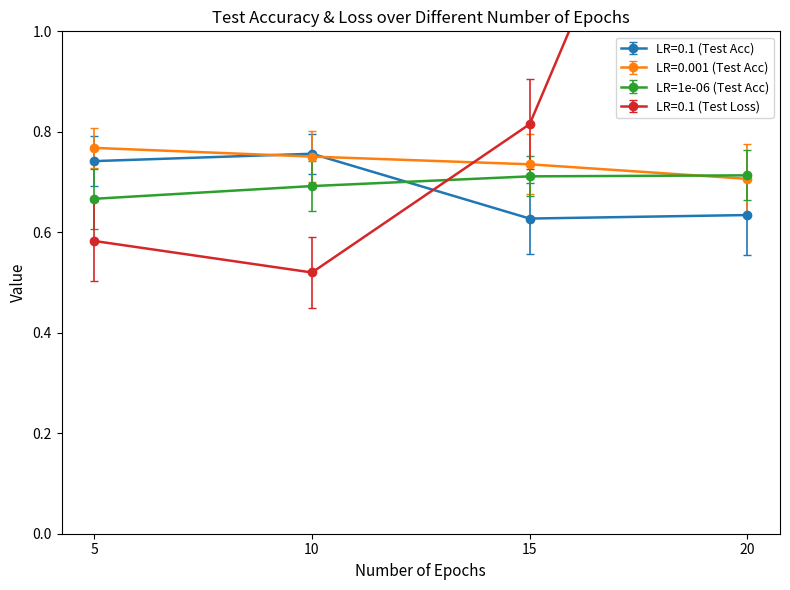

How many times do LR=0.1 (Test Loss) and LR=0.1 (Test Acc) cross each other?

1